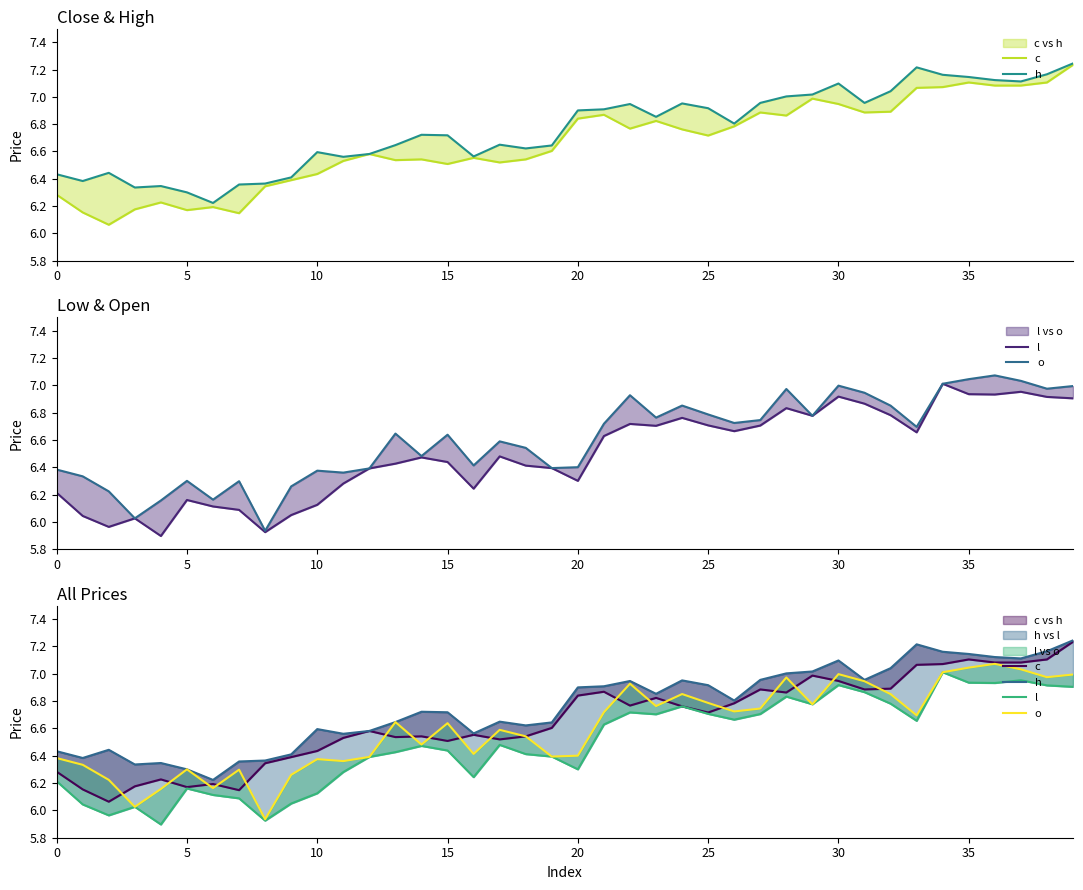

At which label does h reach its peak?

39